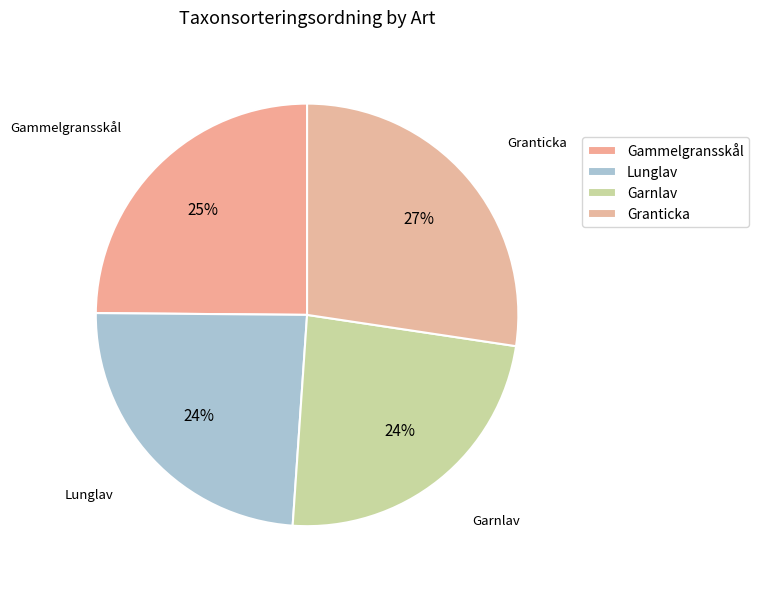

How many slices are in this pie chart?

4